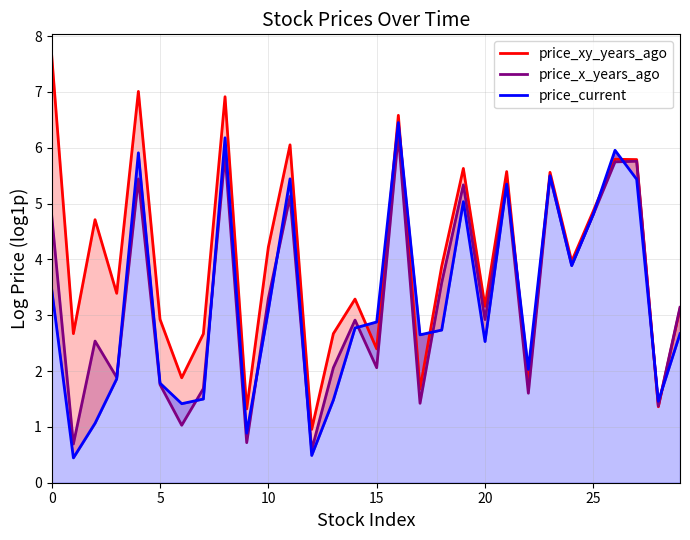

What is the difference between the second highest and second lowest values in the price_xy_years_ago series?

5.7